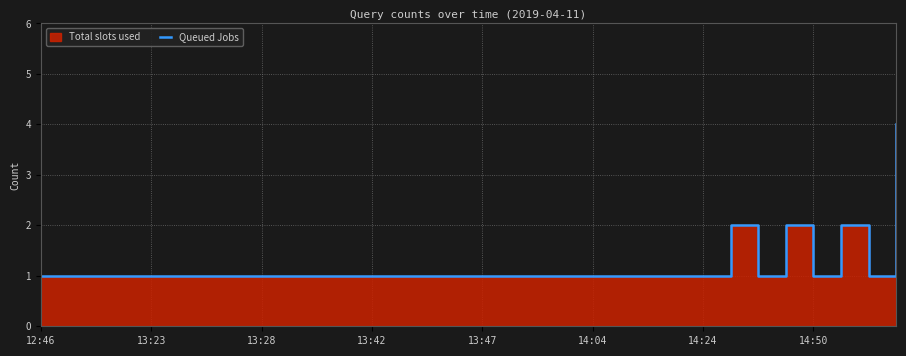

True or false: the data shows 4 at 25.

False